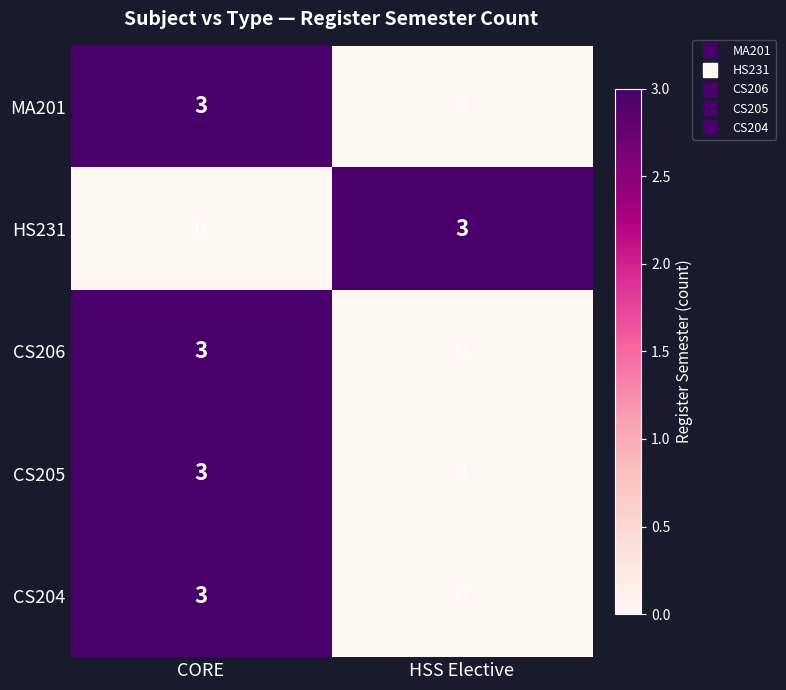

At which label does HS231 reach its peak?

HSS Elective